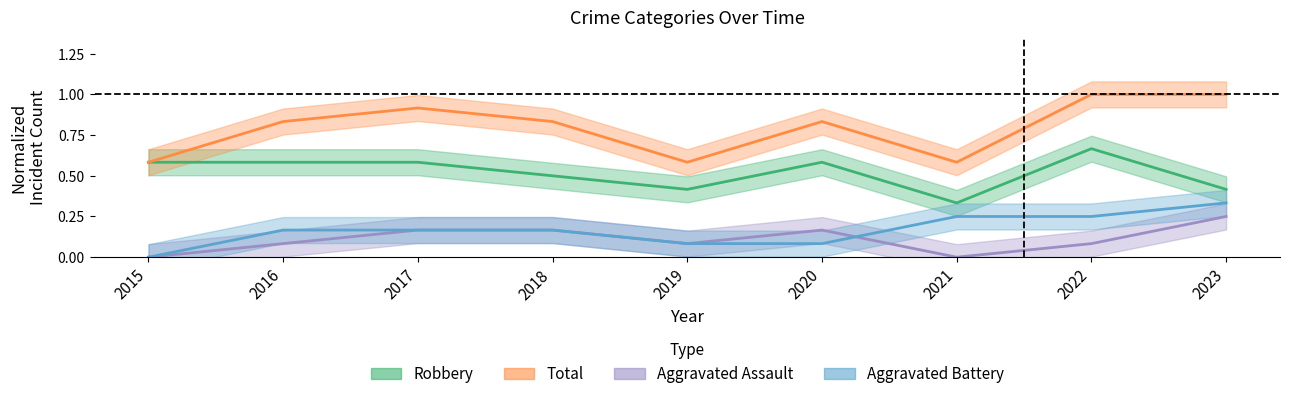

What is the value of the Aggravated Battery point at the 8th from the left?

0.2